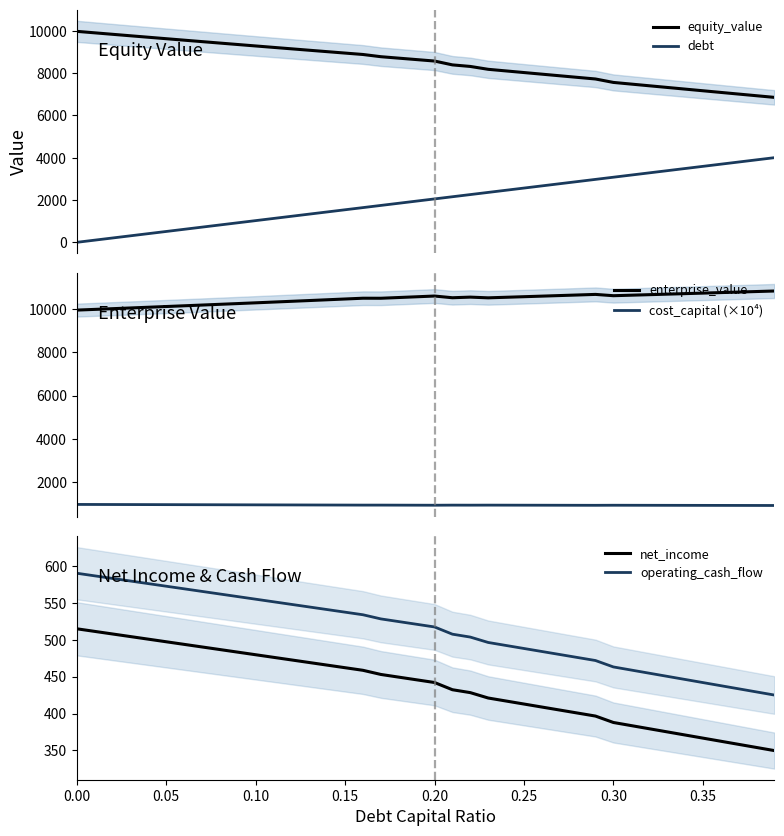

What is the value of the equity_value point at the 11th from the left?

9286.7